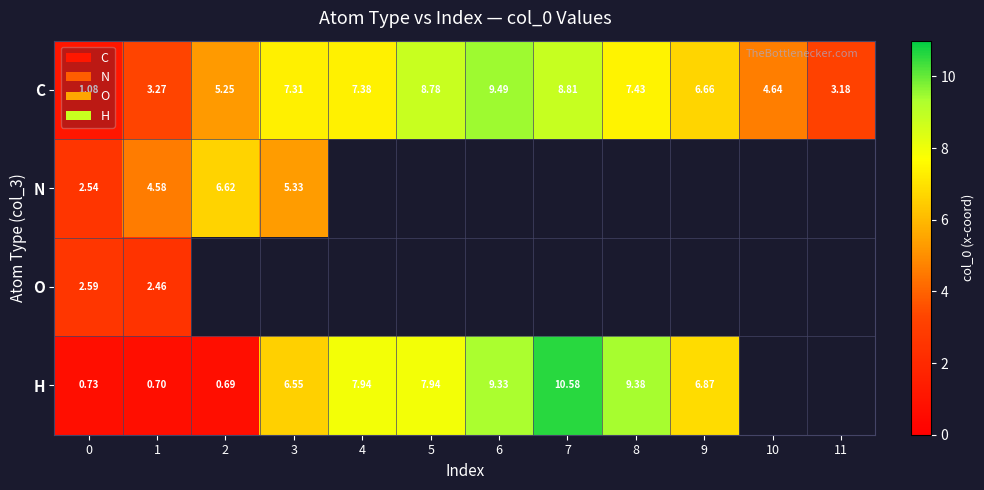

What is the lowest value of the N series?

2.5